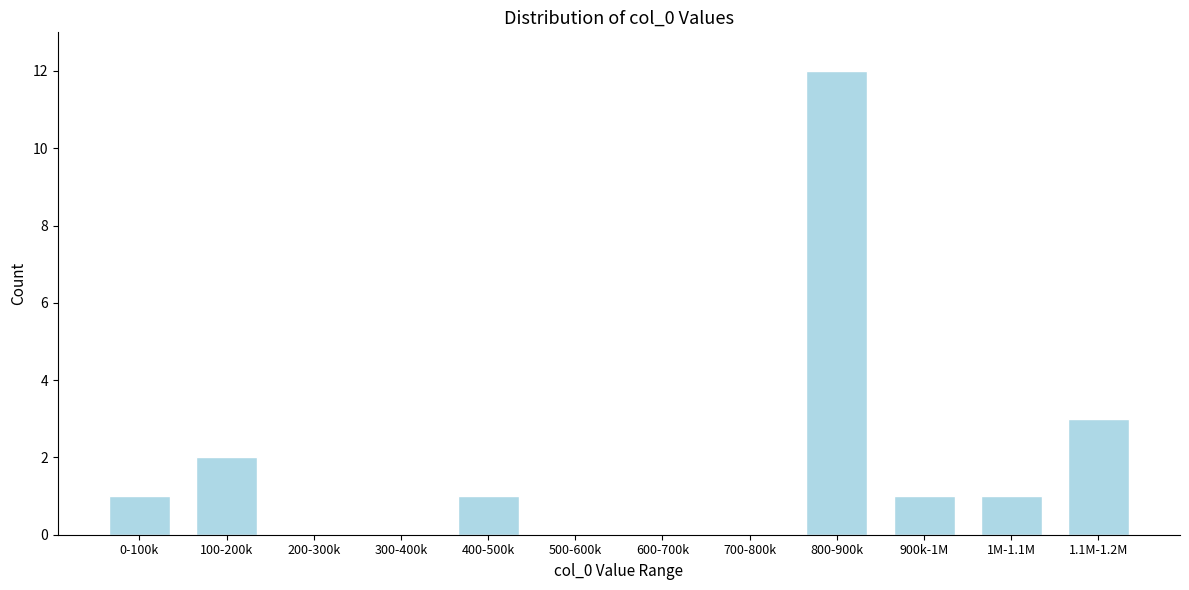

Reading right to left, transcribe all the data shown in this chart.

1.1M-1.2M=3	1M-1.1M=1	900k-1M=1	800-900k=12	700-800k=0	600-700k=0	500-600k=0	400-500k=1	300-400k=0	200-300k=0	100-200k=2	0-100k=1